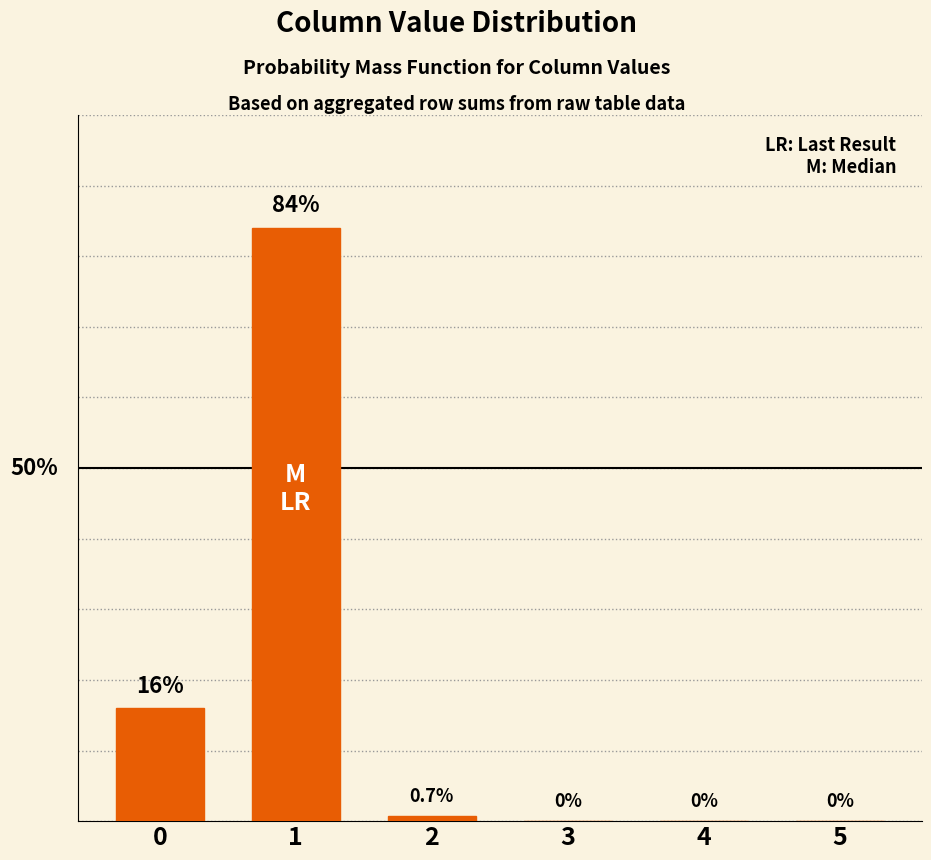

True or false: the data shows 0.7 at 2.

True